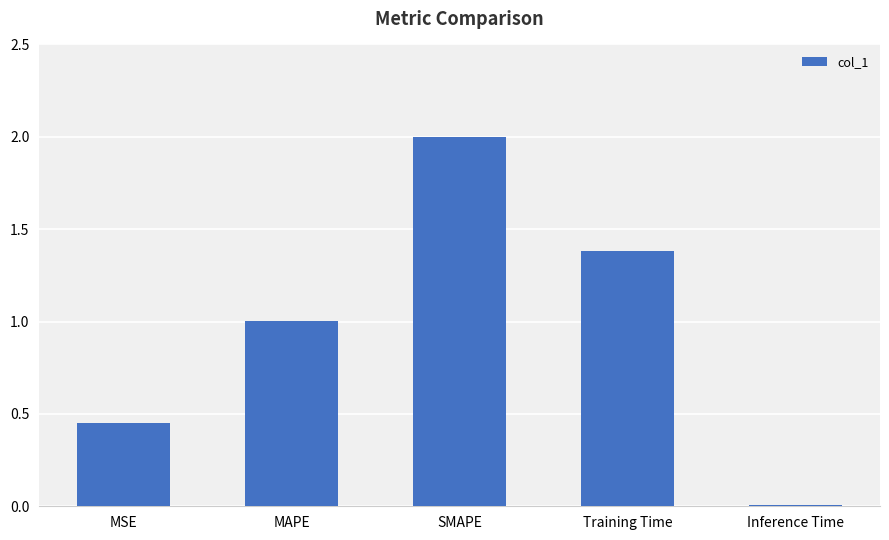

Where is the data nearest to the value 1?

MAPE